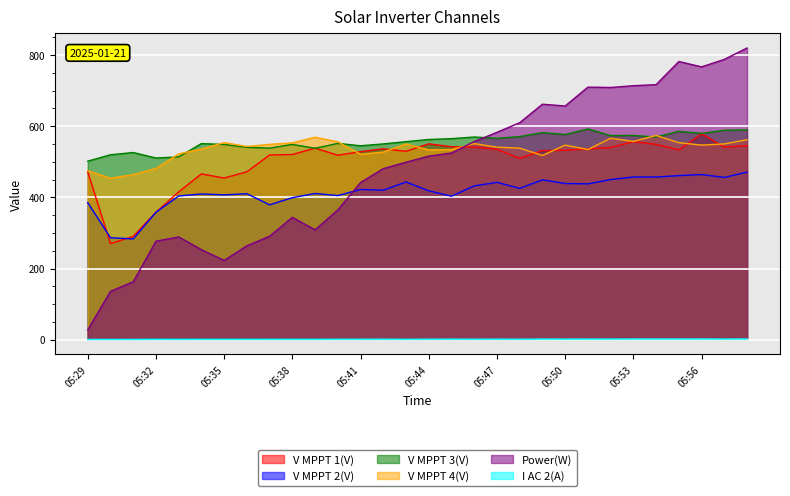

At which category does V MPPT 1(V) reach its first local valley?

05:30